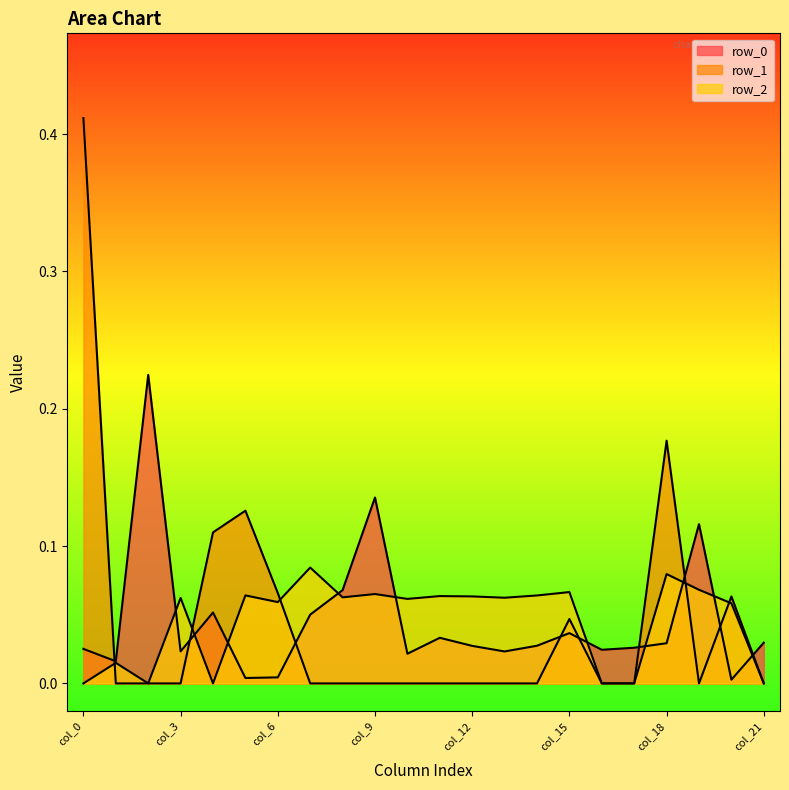

Reading left to right, what are all the values shown in this chart?

row_0: 0.0	0.0	0.2	0.0	0.1	0.0	0.0	0.1	0.1	0.1	0.0	0.0	0.0	0.0	0.0	0.0	0.0	0.0	0.0	0.1	0.0	0.0
row_1: 0.4	-0.0	-0.0	-0.0	0.1	0.1	0.1	-0.0	-0.0	-0.0	-0.0	-0.0	-0.0	-0.0	-0.0	0.0	-0.0	-0.0	0.2	-0.0	0.1	-0.0
row_2: -0.0	0.0	-0.0	0.1	-0.0	0.1	0.1	0.1	0.1	0.1	0.1	0.1	0.1	0.1	0.1	0.1	-0.0	-0.0	0.1	0.1	0.1	-0.0